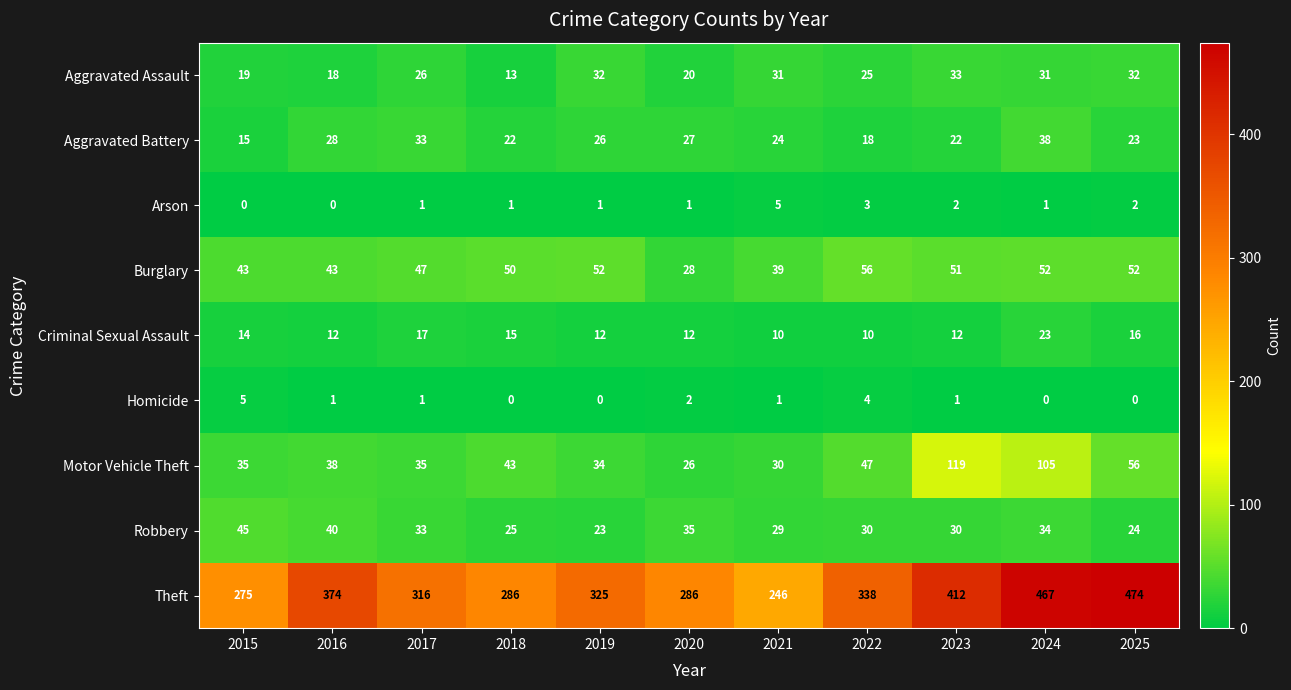

True or false: Burglary has a value of 50 at 2020.

False